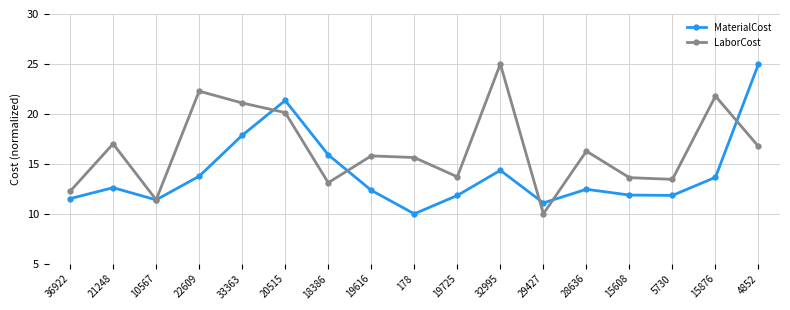

What position from the left is 29427?

12